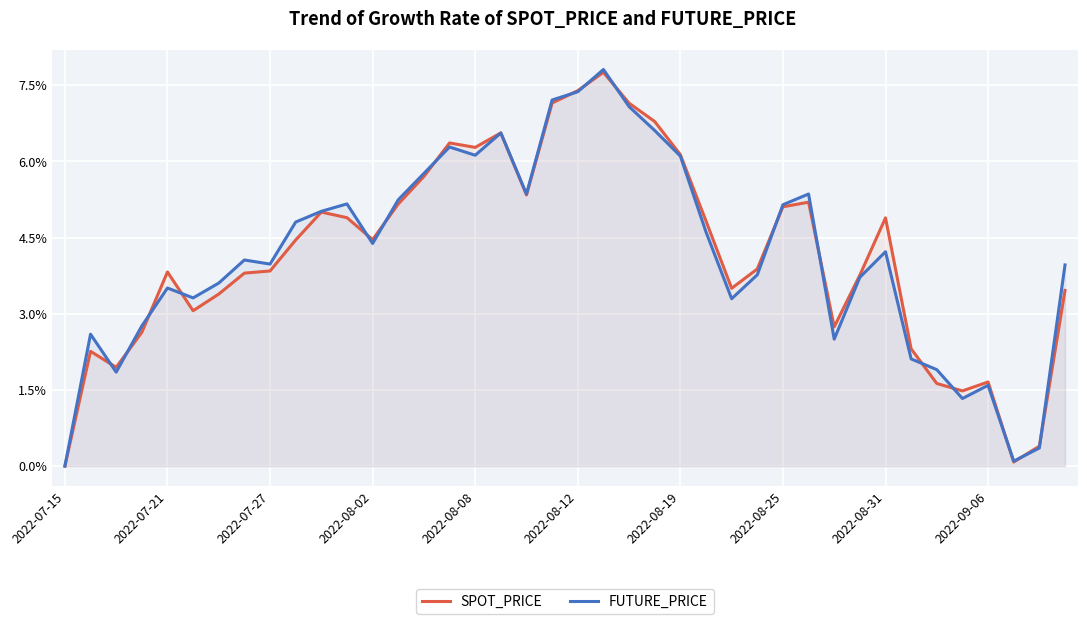

Which series has the largest total across all categories?

FUTURE_PRICE